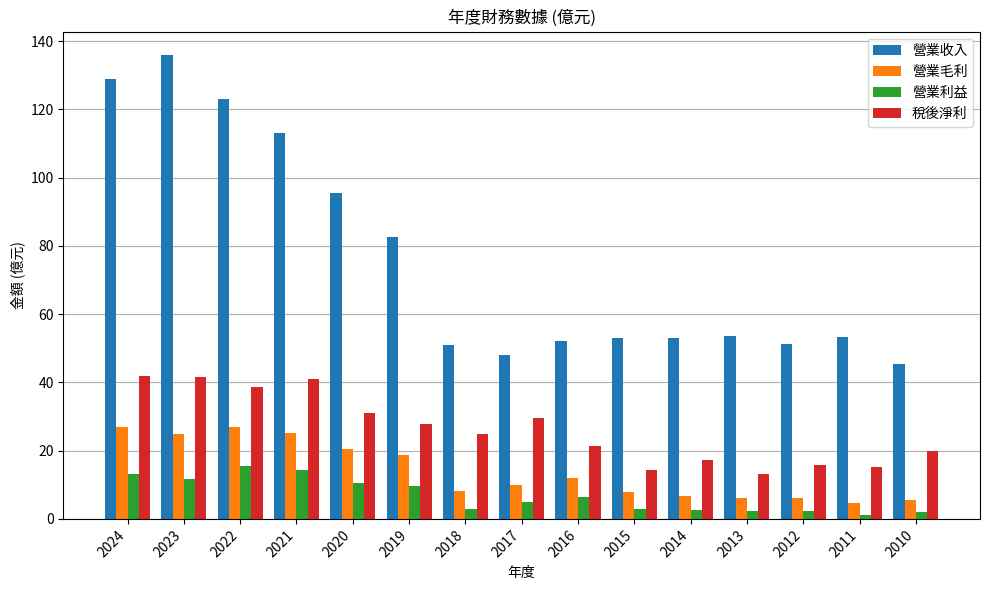

Is it true that 營業毛利 equals 11.6 at 2022?

False